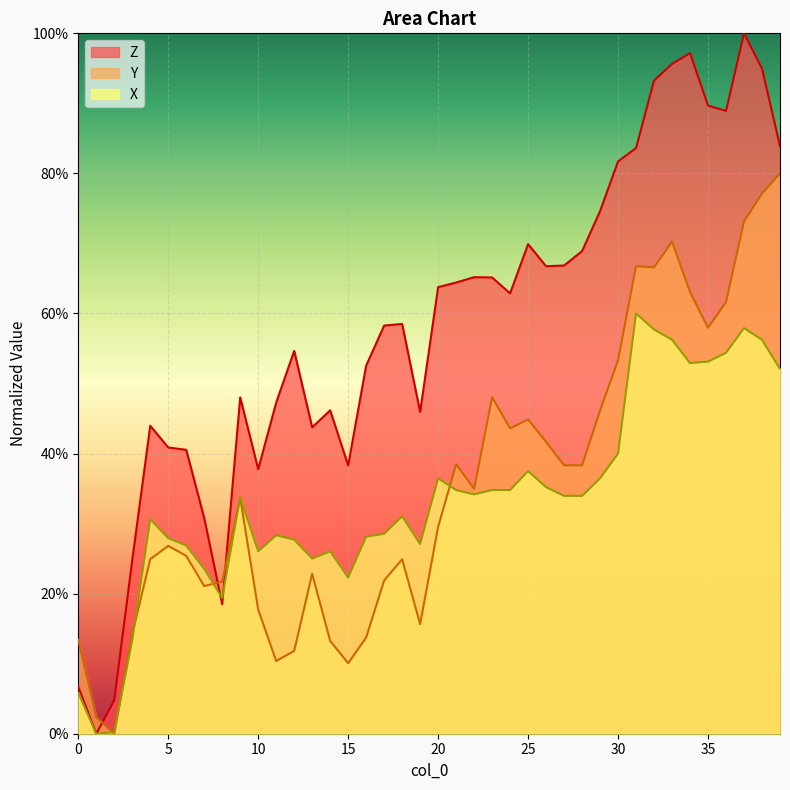

How many times do X and Z cross each other?

2